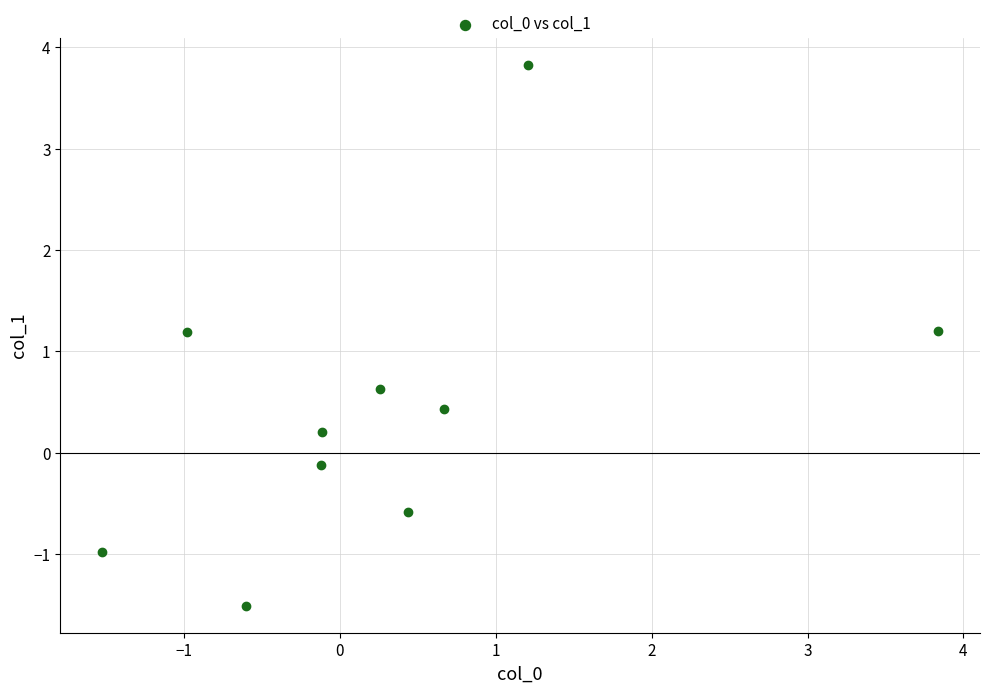

What is the average X value?

0.3